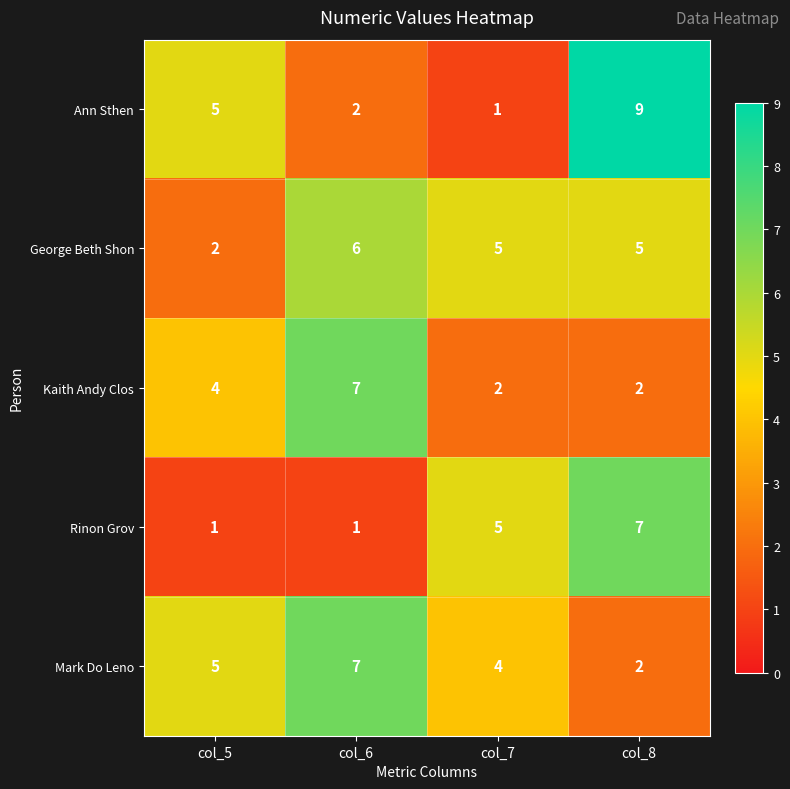

Which category has the lowest value in the Ann Sthen series?

col_7